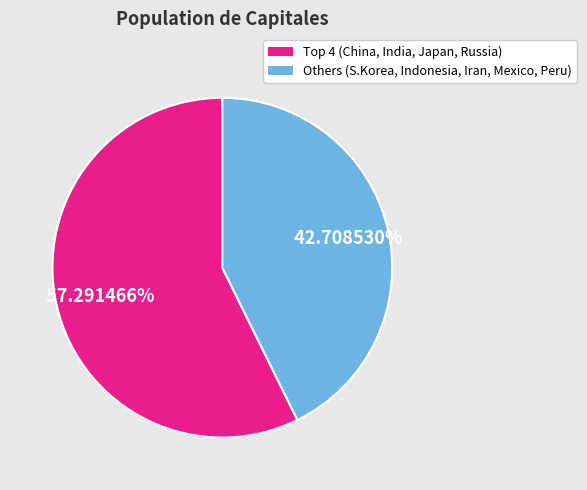

Is there any slice that represents more than half of the pie?

Yes